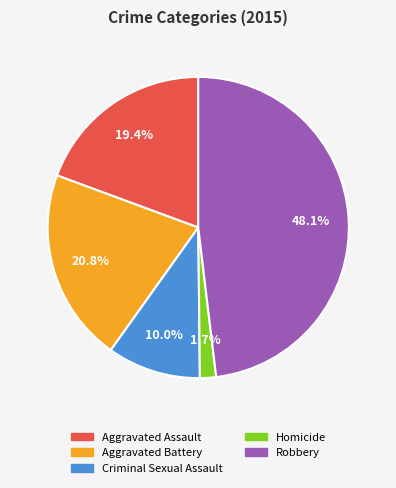

Does Robbery represent more than half of the total?

No